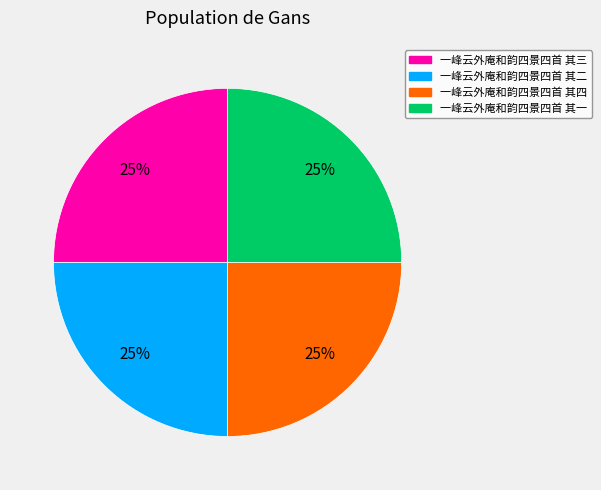

What percentage is the 一峰云外庵和韵四景四首 其四 slice, to the nearest percent?

25%